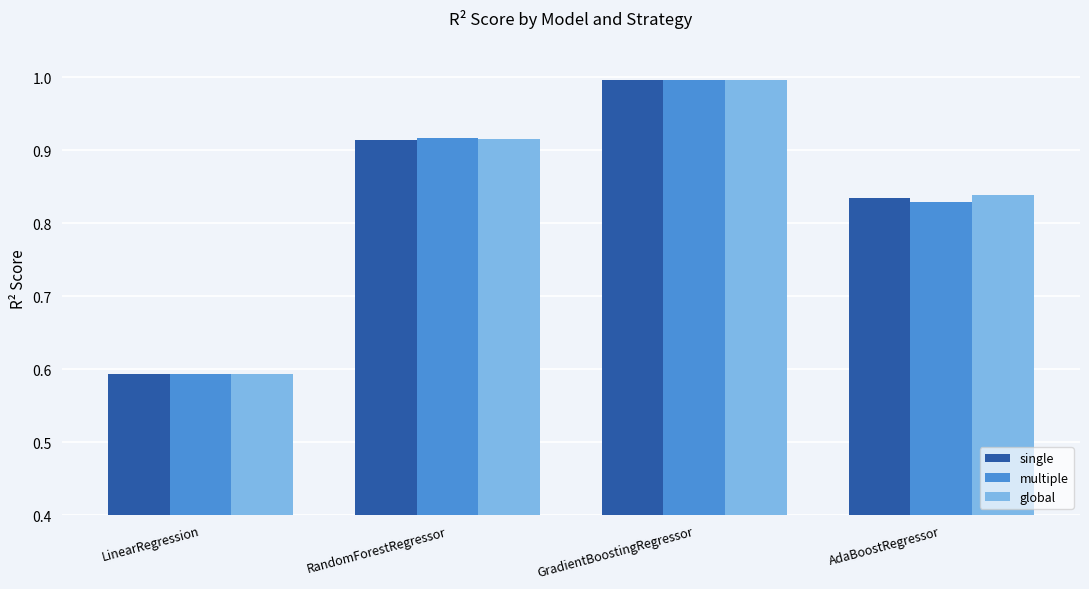

Is the value of multiple at AdaBoostRegressor greater than the value of global at RandomForestRegressor?

No